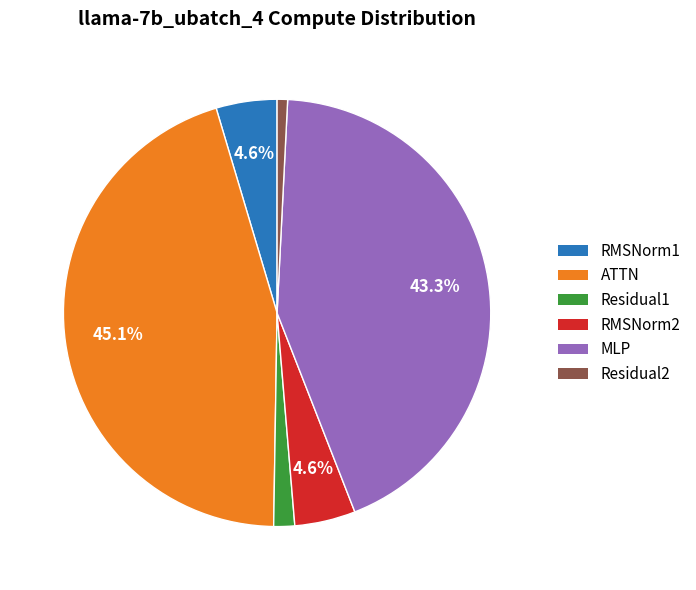

Which slice is the smallest?

Residual2